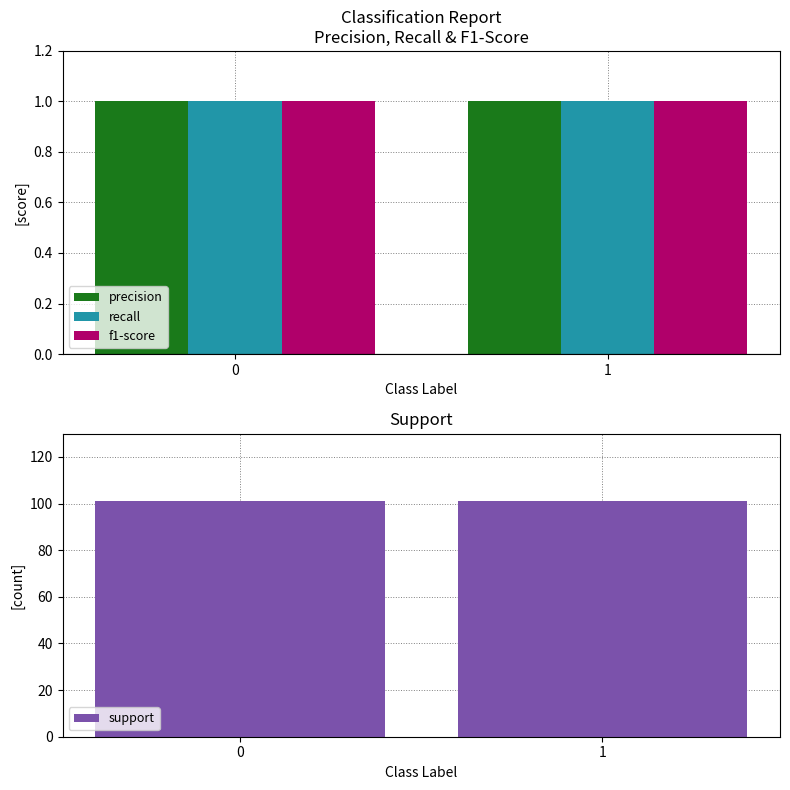

What is the value of the precision bar at the 1st from the left?

1